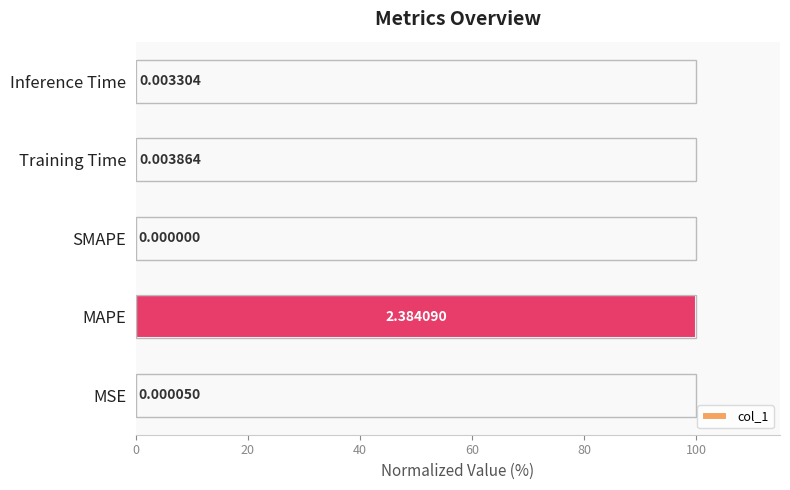

How many positive values are there?

4